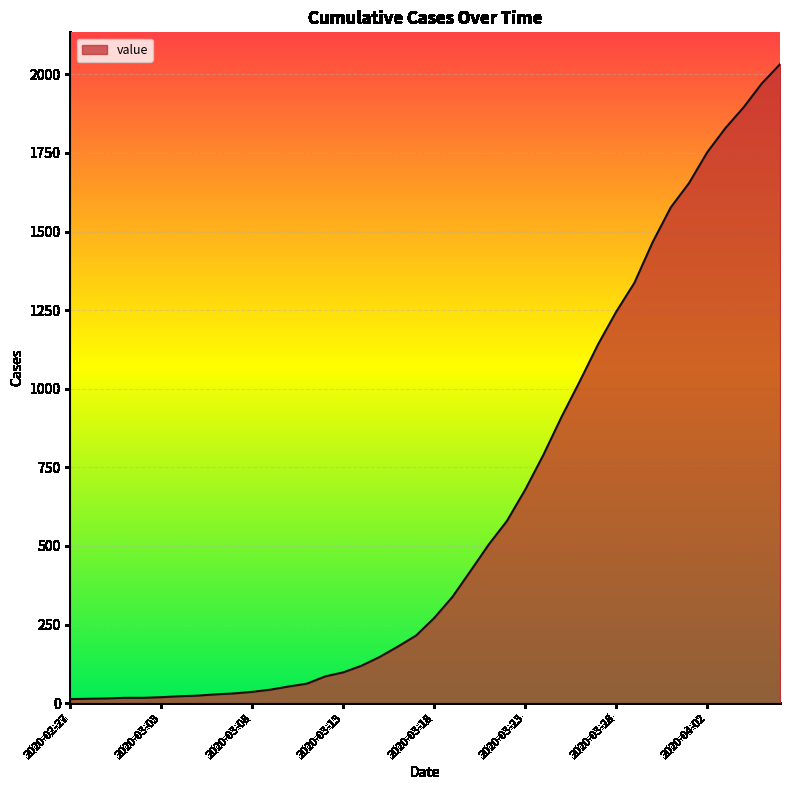

What is the greatest value displayed?

2032